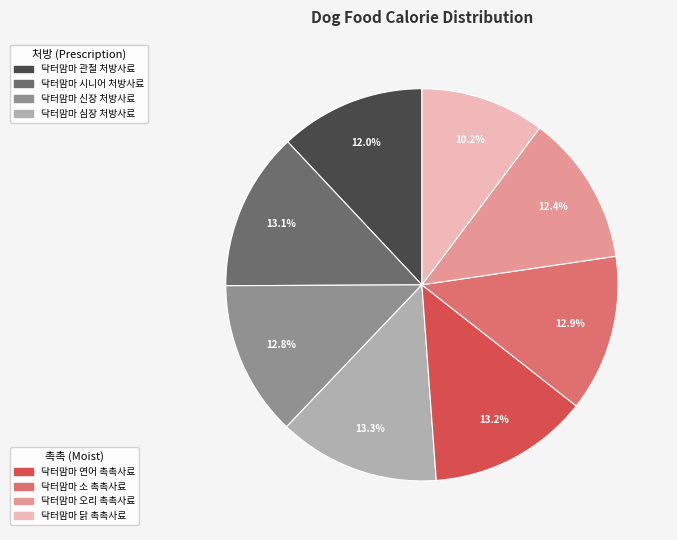

Does any single category account for the majority?

No